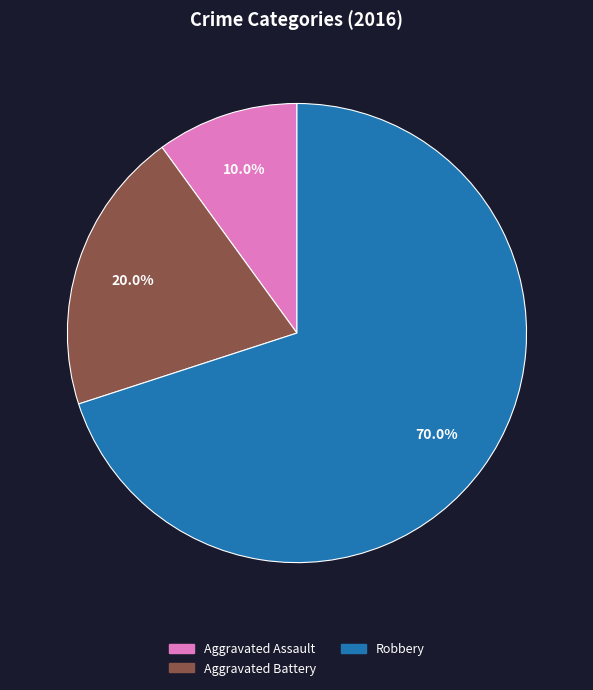

To the nearest percent, what is the difference between the largest and smallest slice percentages?

60%